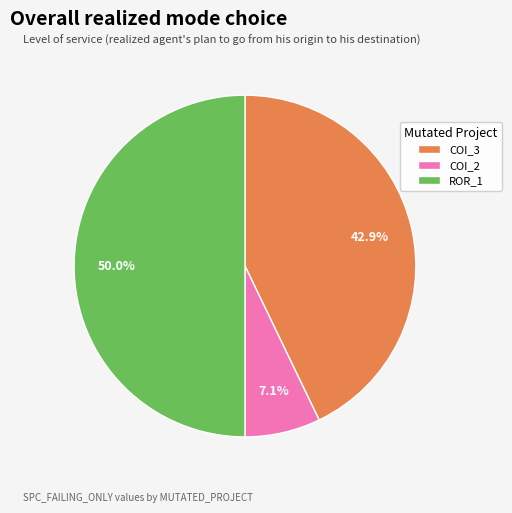

What is the smallest slice in the pie chart?

COI_2